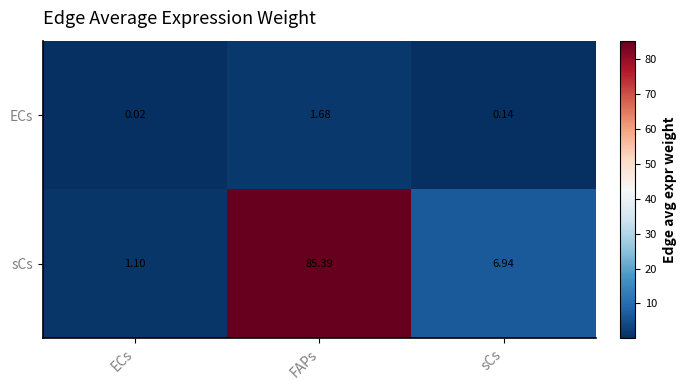

Which series has the widest spread of values?

sCs